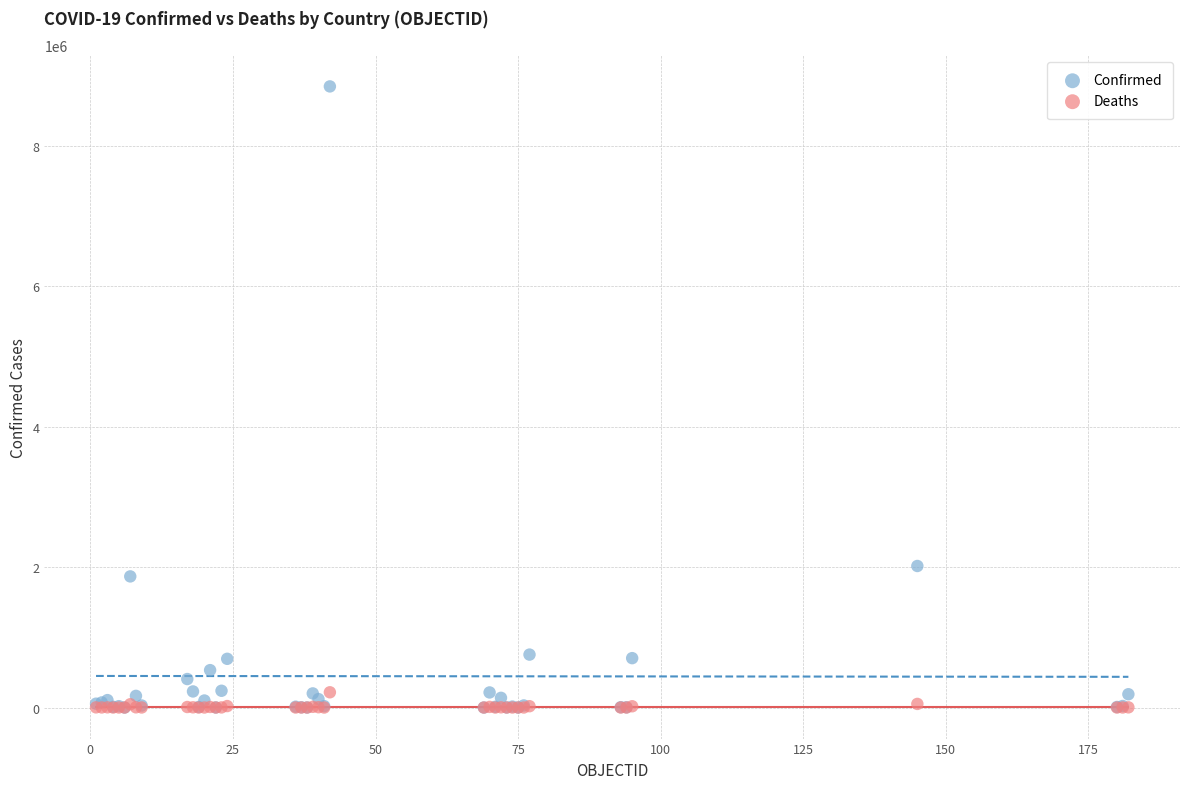

Which series has the largest Y range (max minus min)?

Confirmed